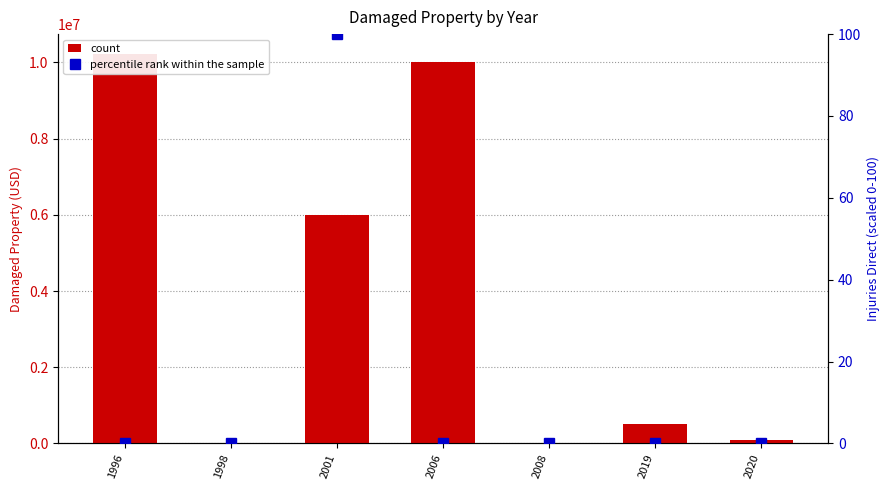

What is the average value of the states_total_damaged_property series?

3834571